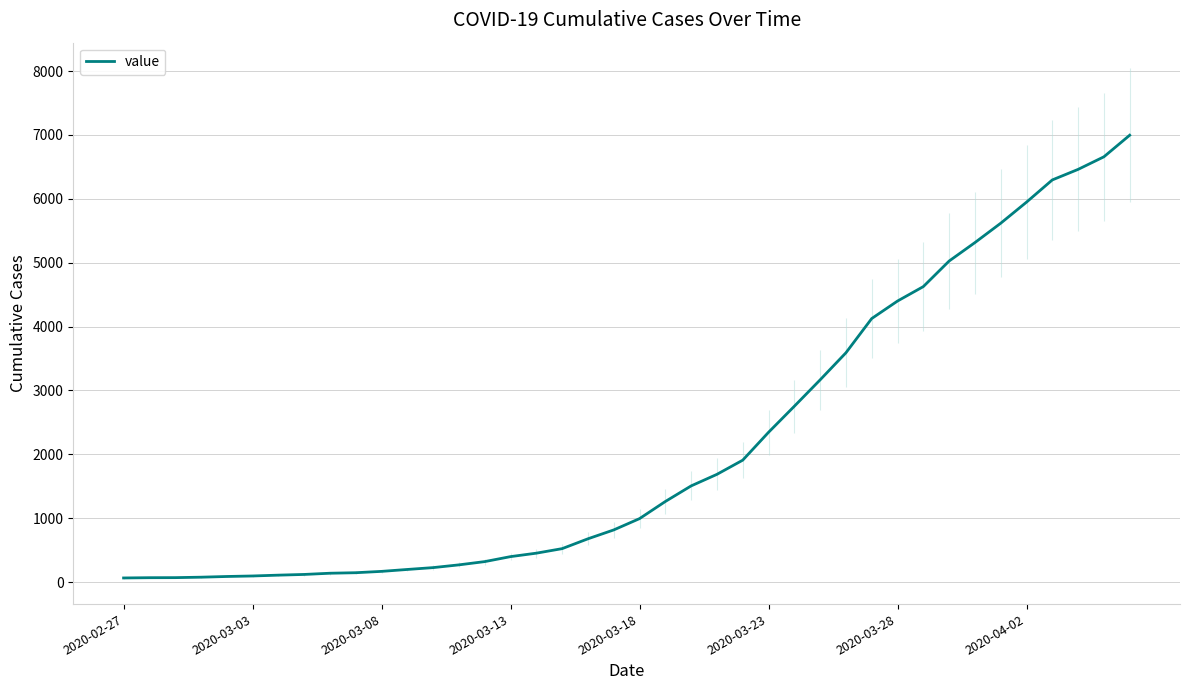

Which category has the lowest value across all series?

2020-02-27